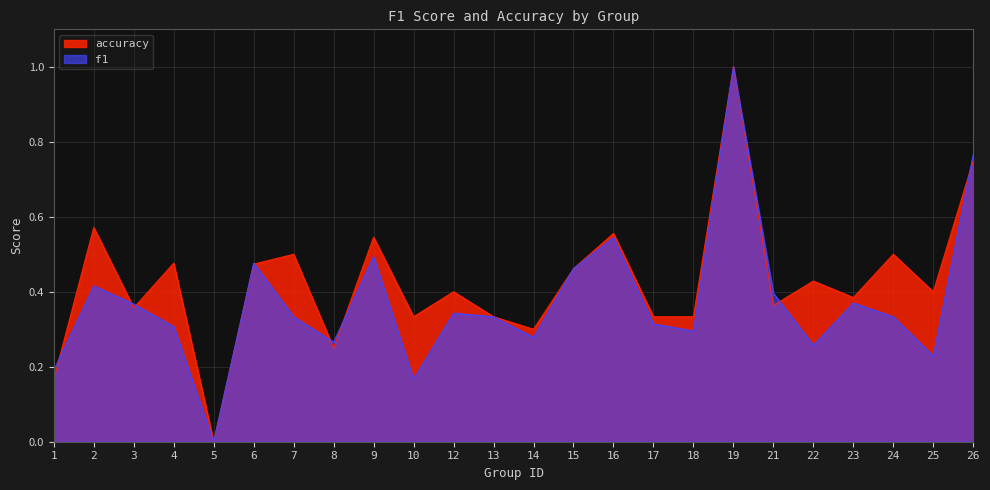

In accuracy, how many points are higher than both neighbors (excluding endpoints)?

9